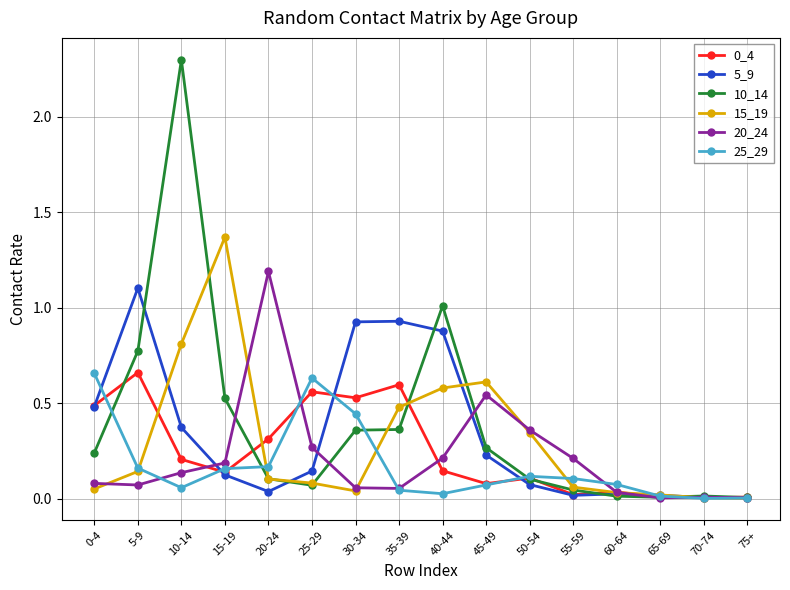

What is the label of the 7th point from the right?

45-49